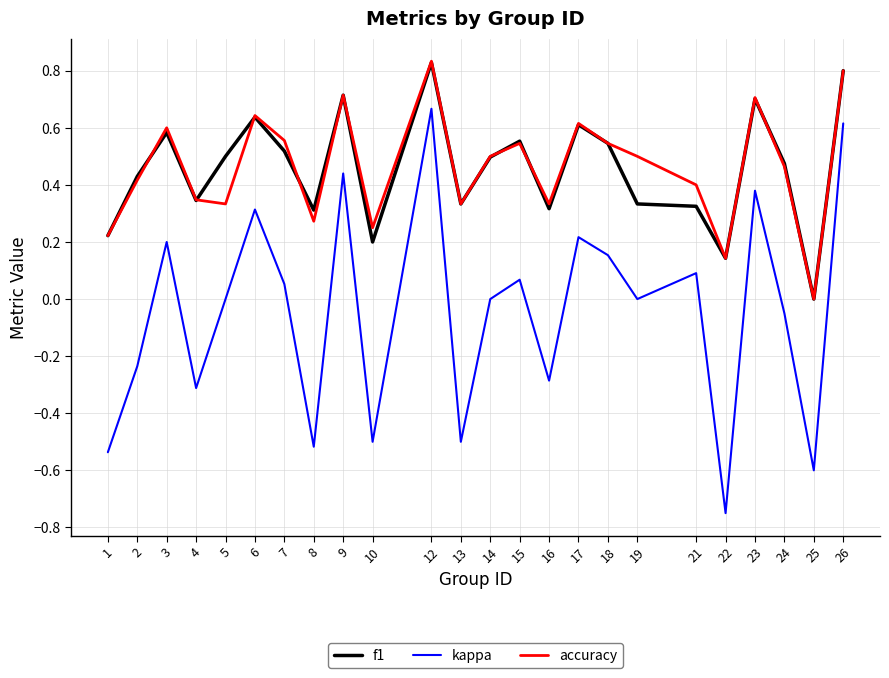

What is the sum of all accuracy values?

11.1